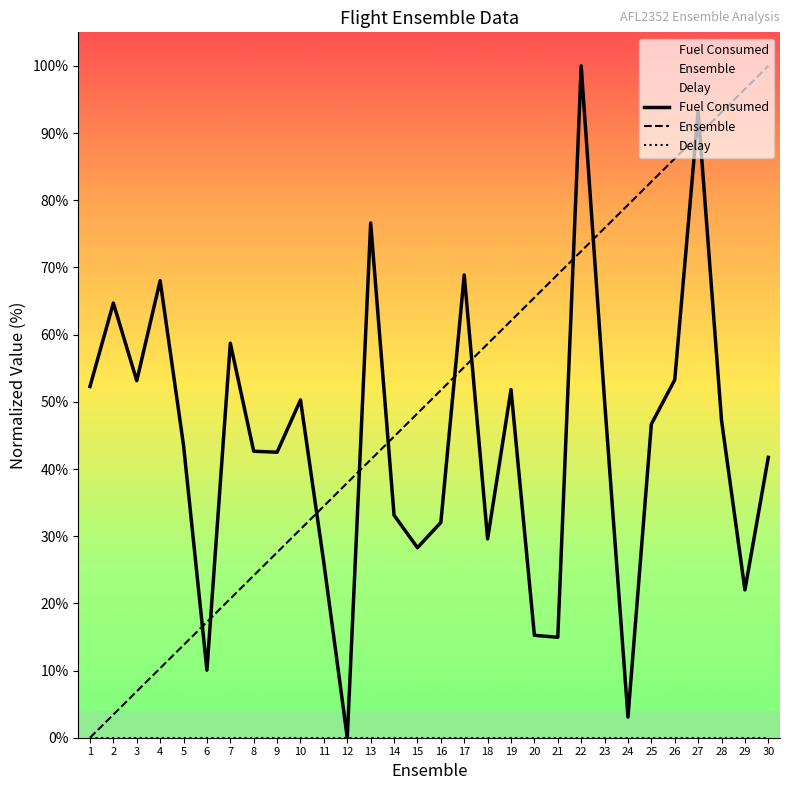

The Ensemble series shows 86.2 at 26. True or false?

True